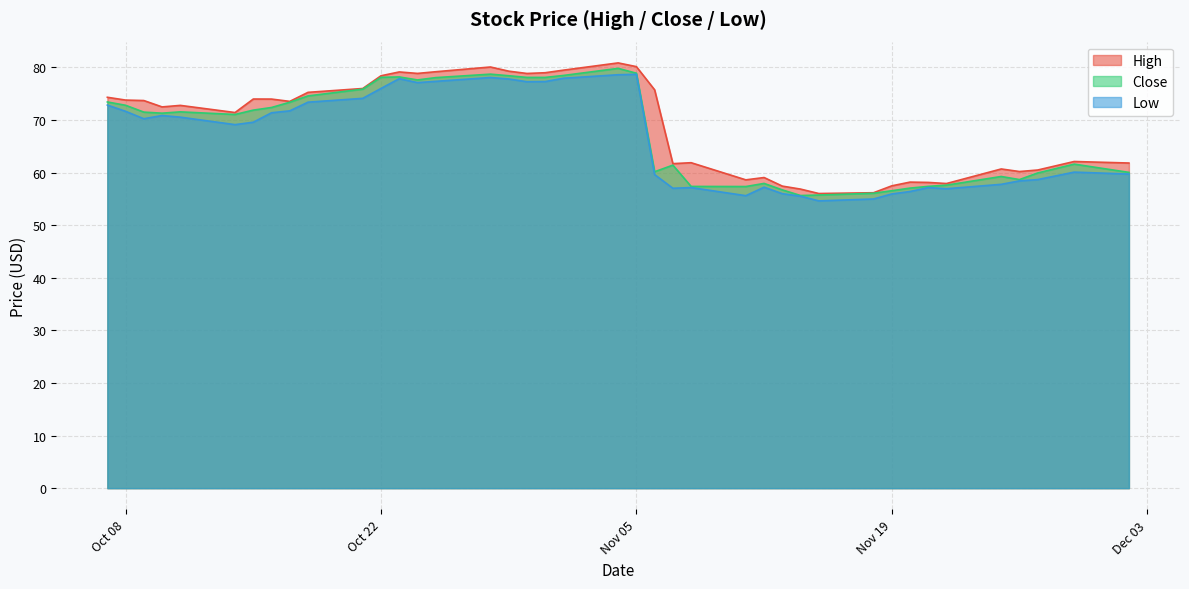

Rank the series by their average value, from highest to lowest.

High, Close, Low